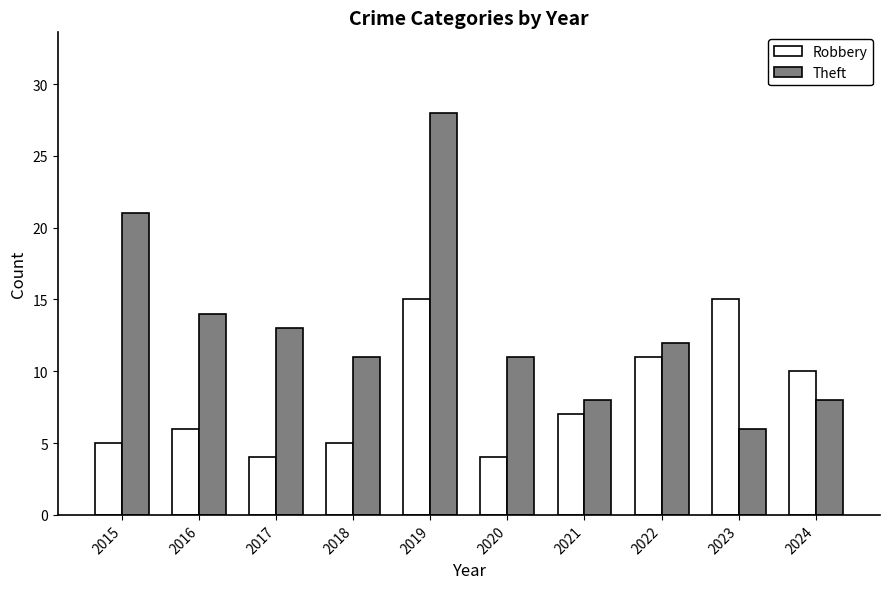

What is the total value across all series at 2022?

23